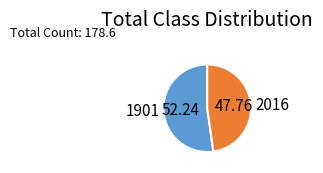

Approximately how many times larger is the value at 1901 compared to 2016?

1.1